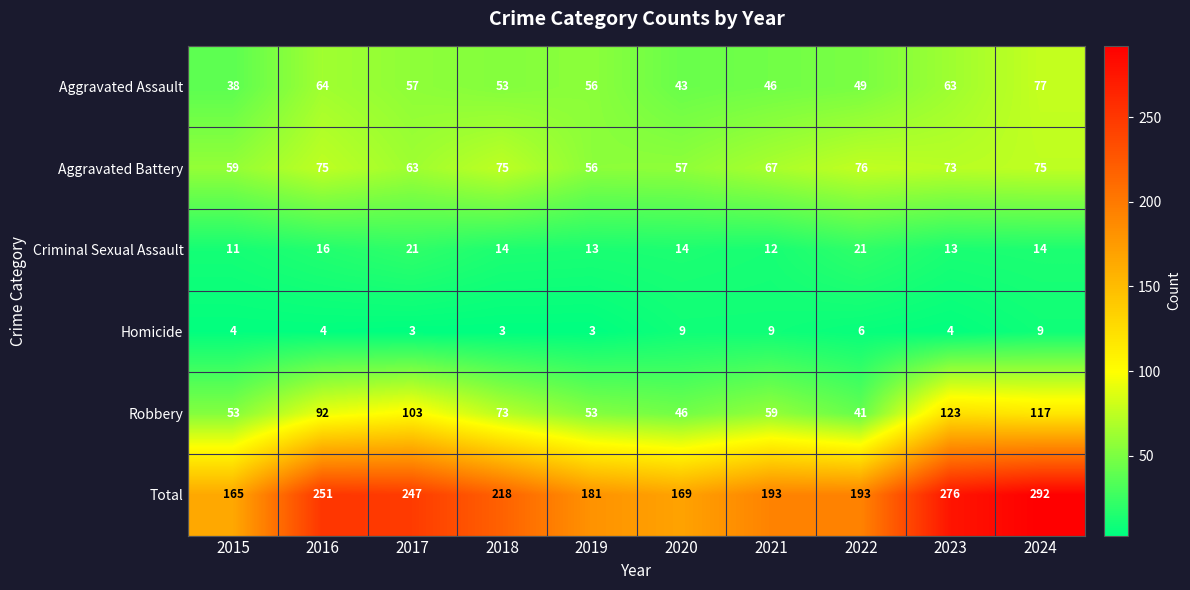

Is the value of Criminal Sexual Assault at 2018 greater than the value of Aggravated Assault at 2018?

No